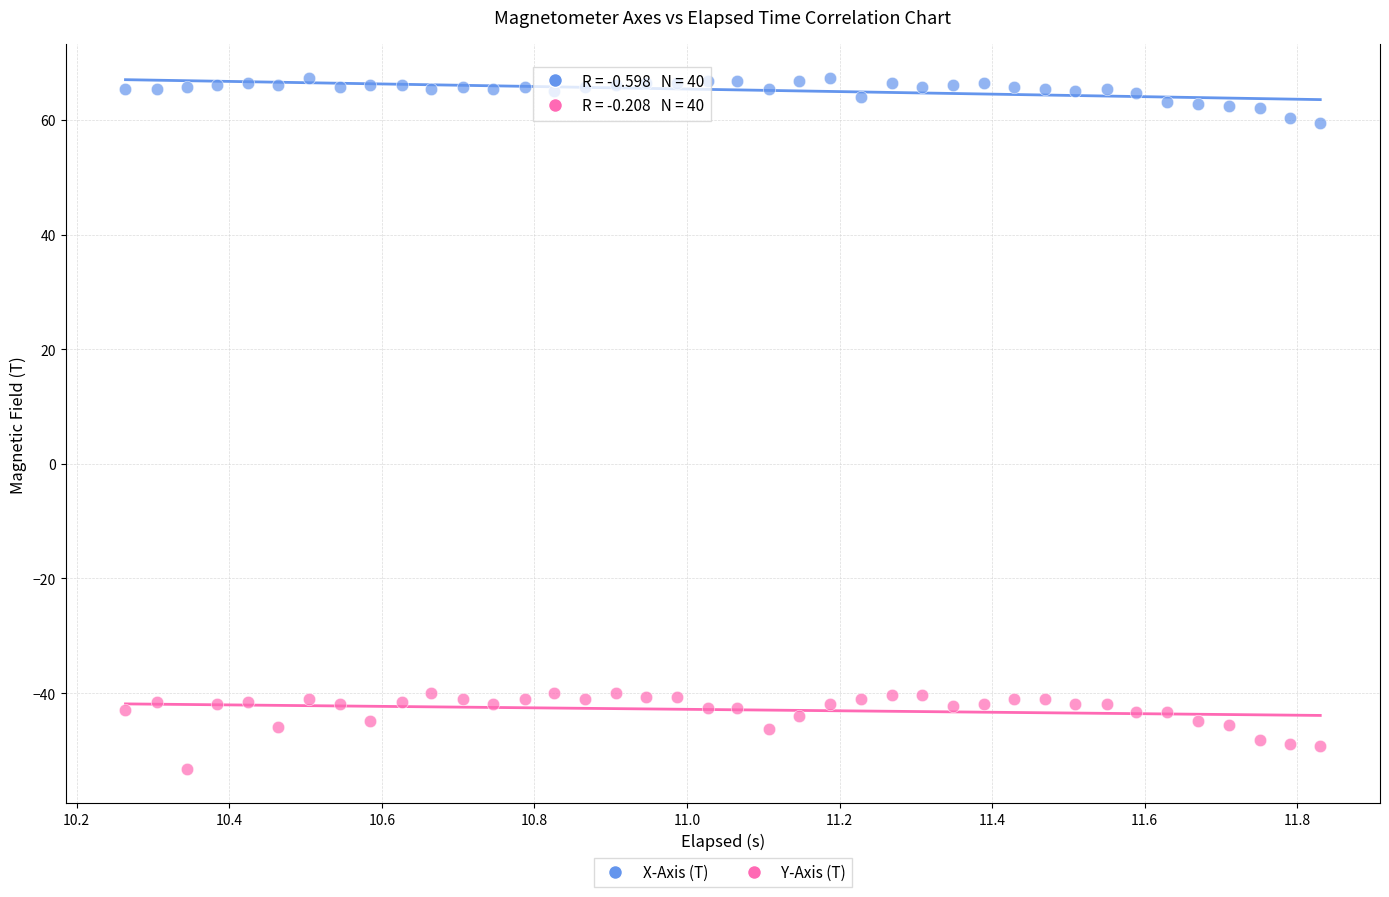

Which series has the widest spread of Y values?

Y-Axis (T)